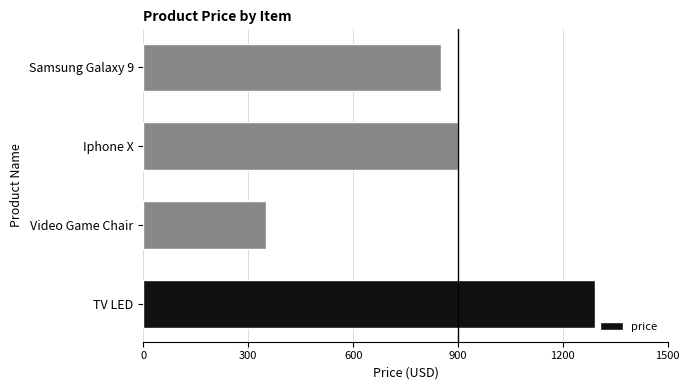

What is the sum of all values?

3391.5